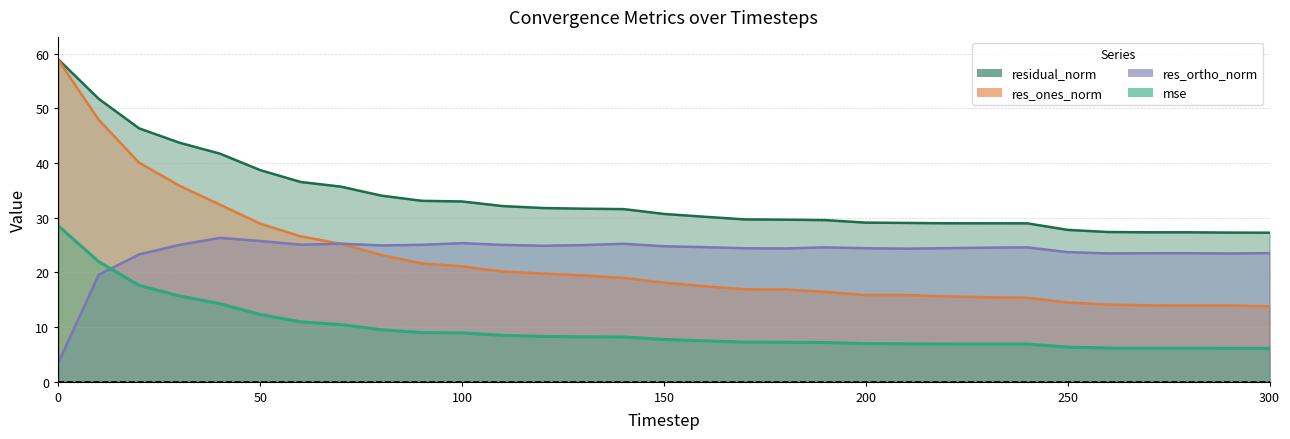

Read the mse value at 270.

6.1